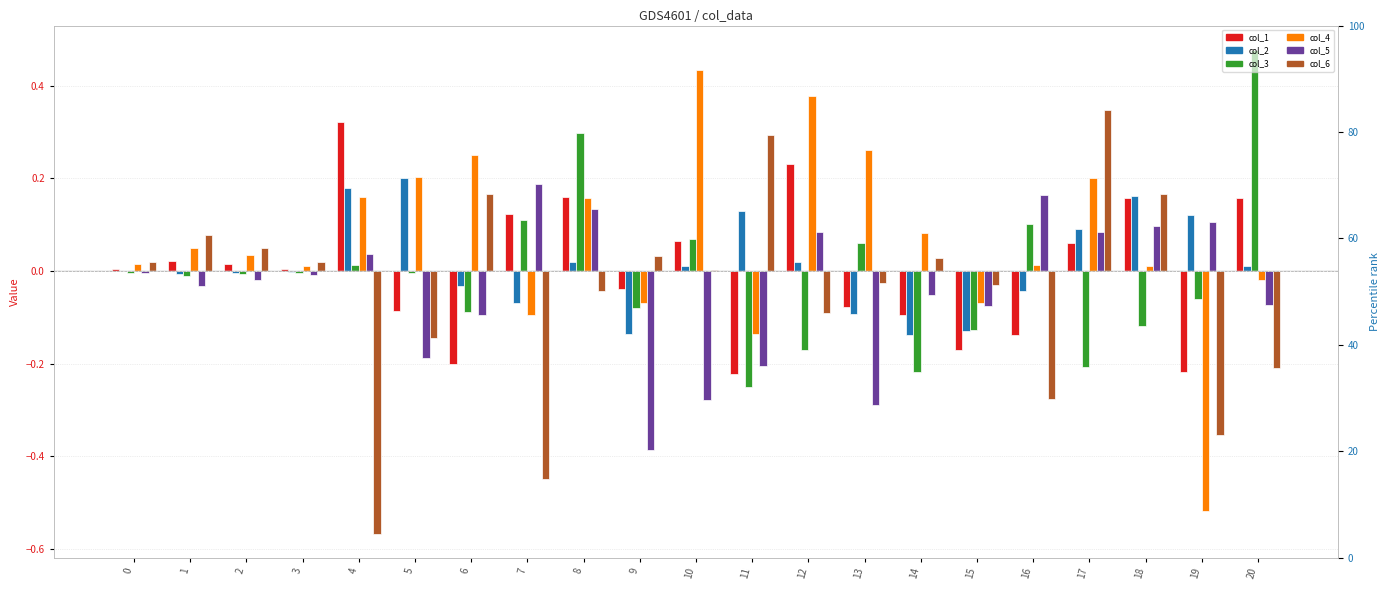

What are all the series names shown in the legend?

col_1, col_2, col_3, col_4, col_5, col_6